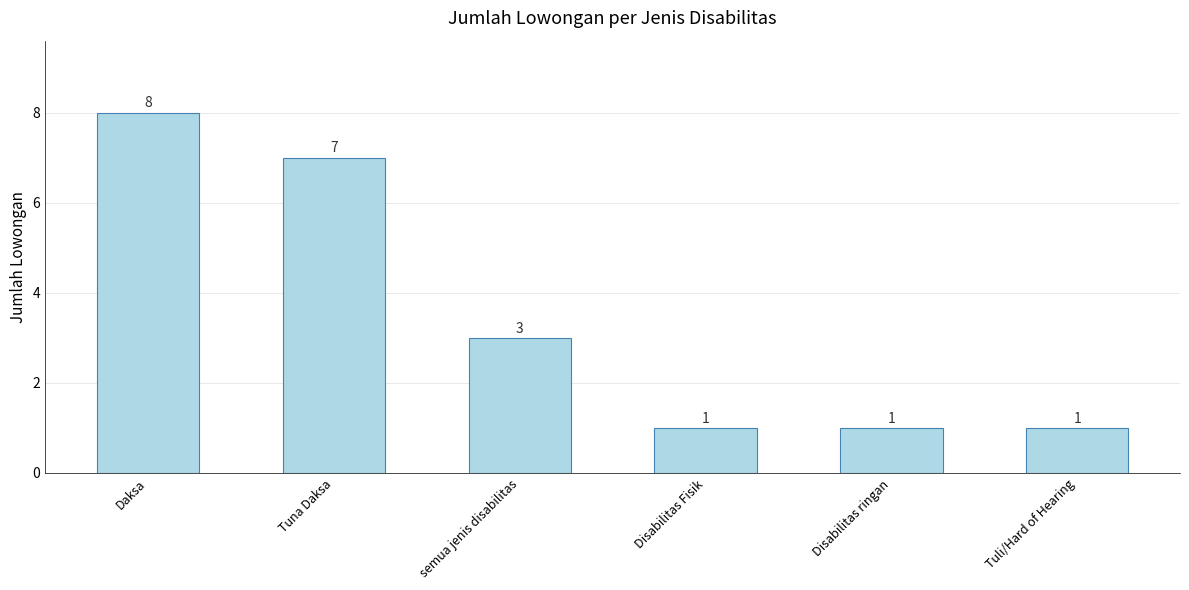

Is it true that the value at Tuna Daksa is 5?

False